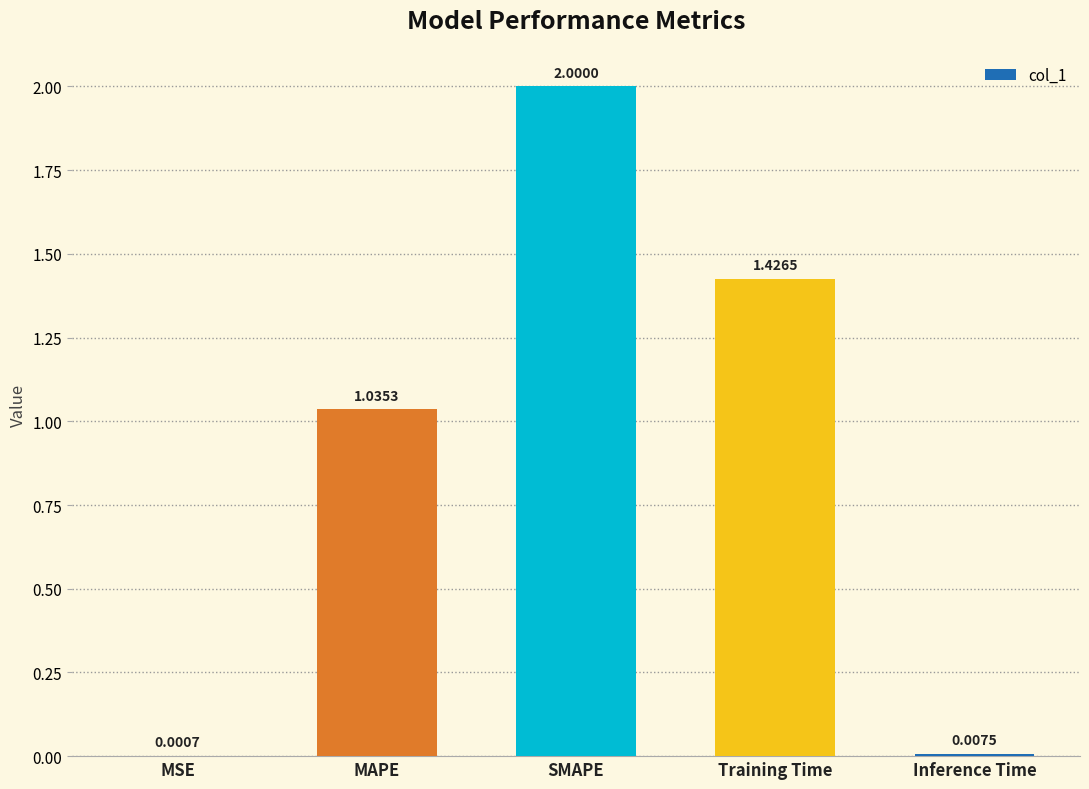

At which category does the chart reach its peak across all series?

SMAPE